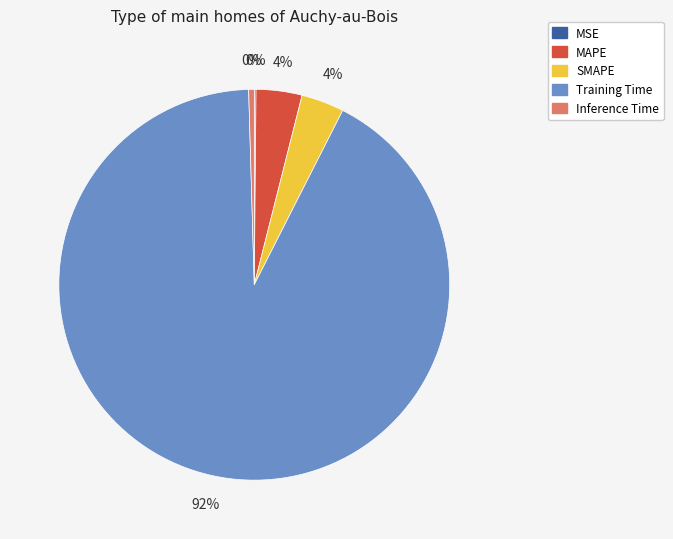

Combined, do Training Time and SMAPE account for over 50%?

Yes